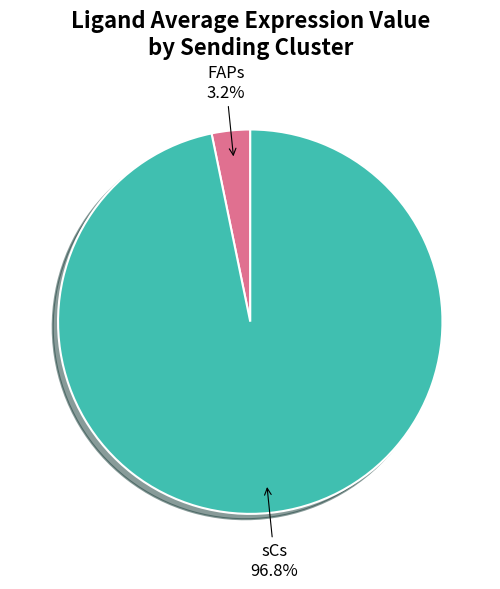

How much of the chart is everything except sCs?

3.2%